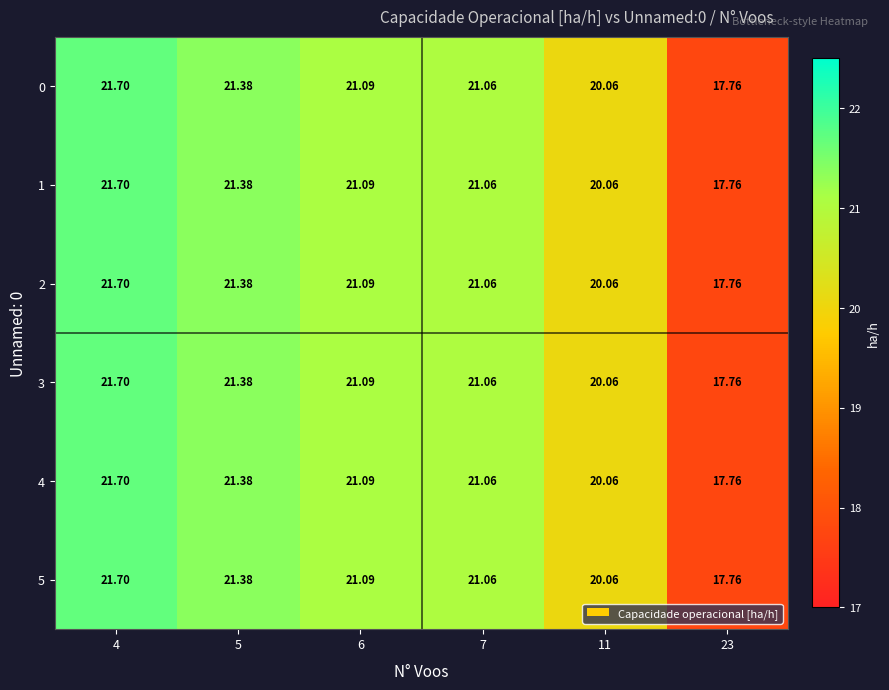

At which category does the chart reach its minimum across all series?

23